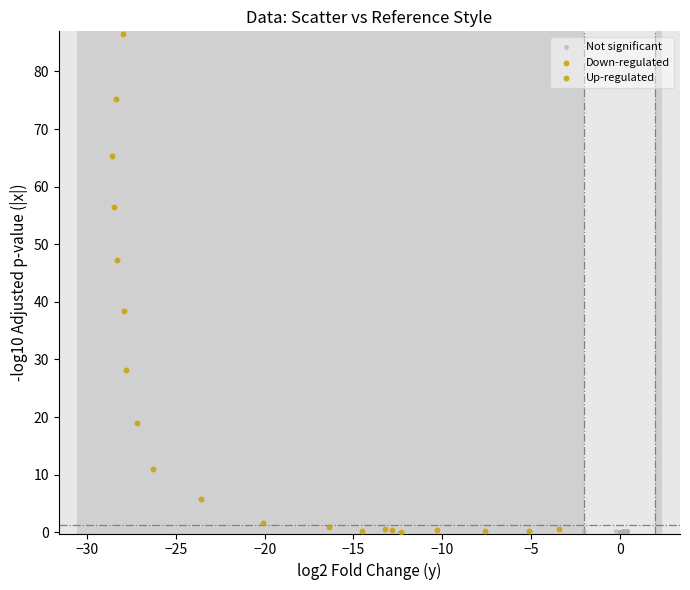

Which series reaches the maximum Y coordinate?

Down-regulated